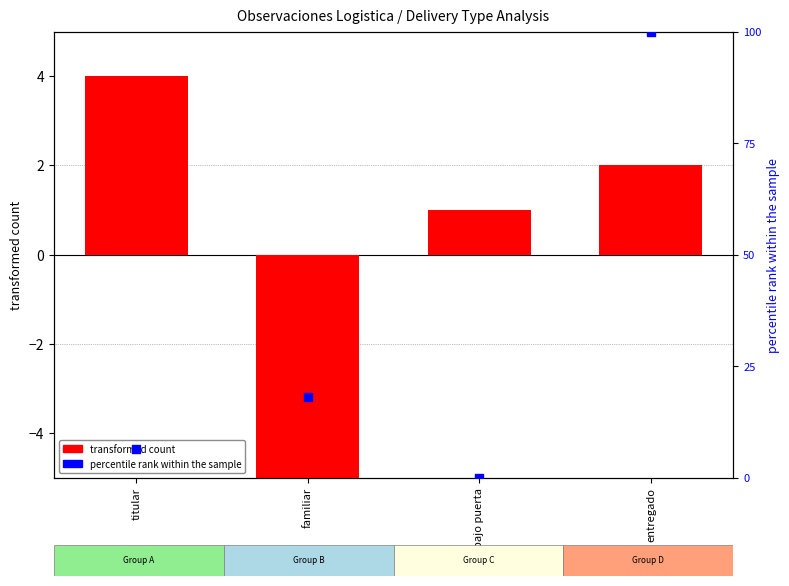

What are all the series names shown in the legend?

transformed count, percentile rank within the sample